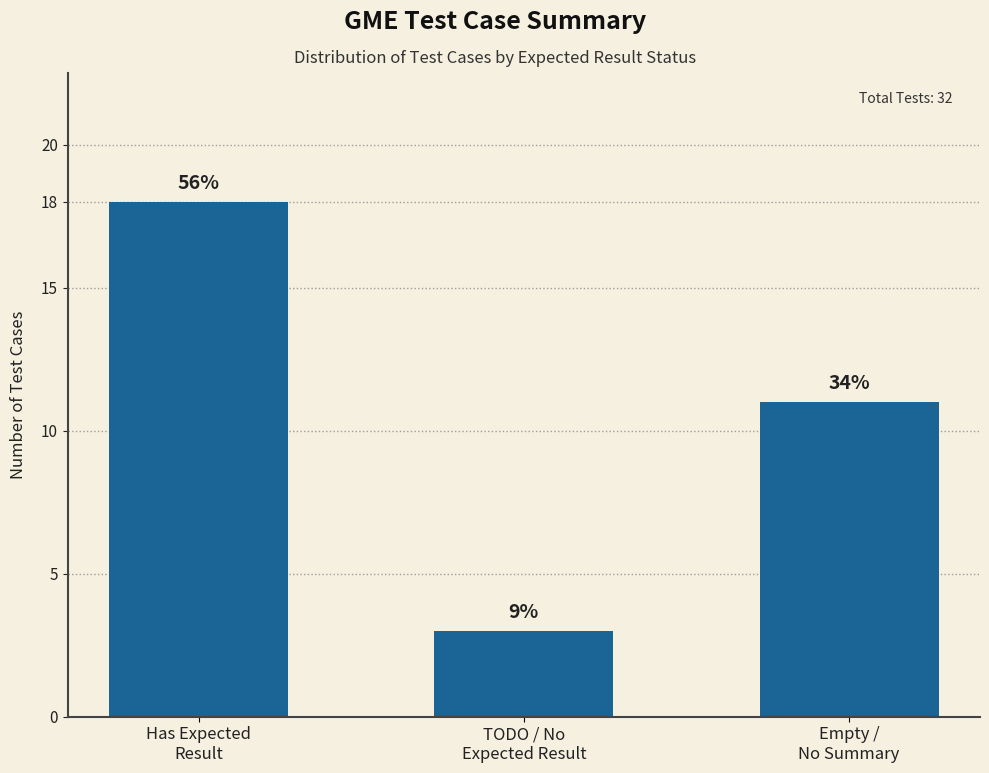

How many bars are there in total?

3